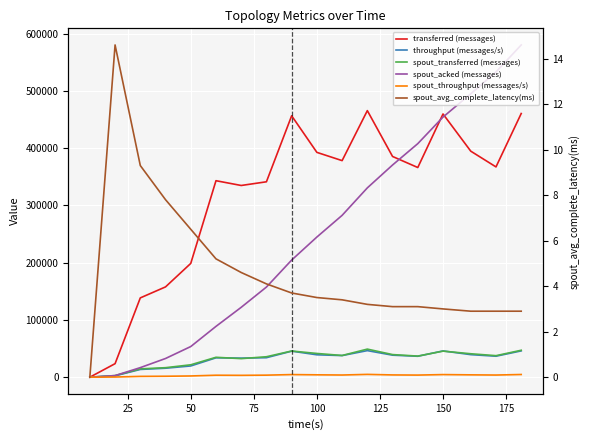

True or false: spout_transferred (messages) and spout_acked (messages) cross at least once.

True